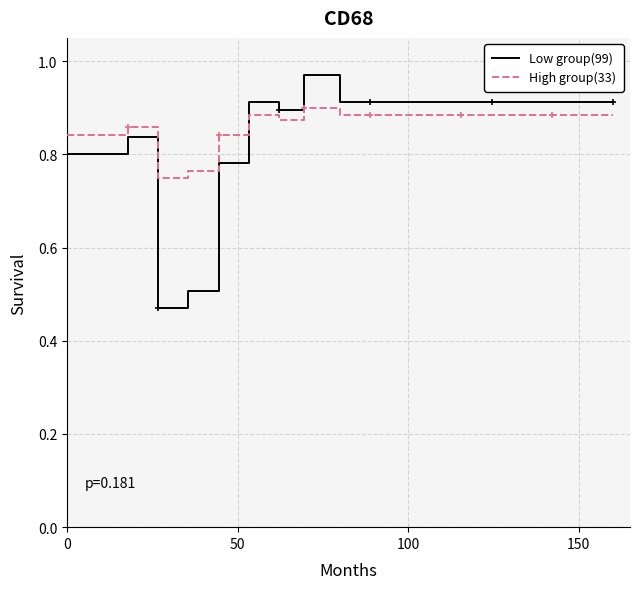

True or false: High group(33) and Low group(99) intersect in this chart.

True